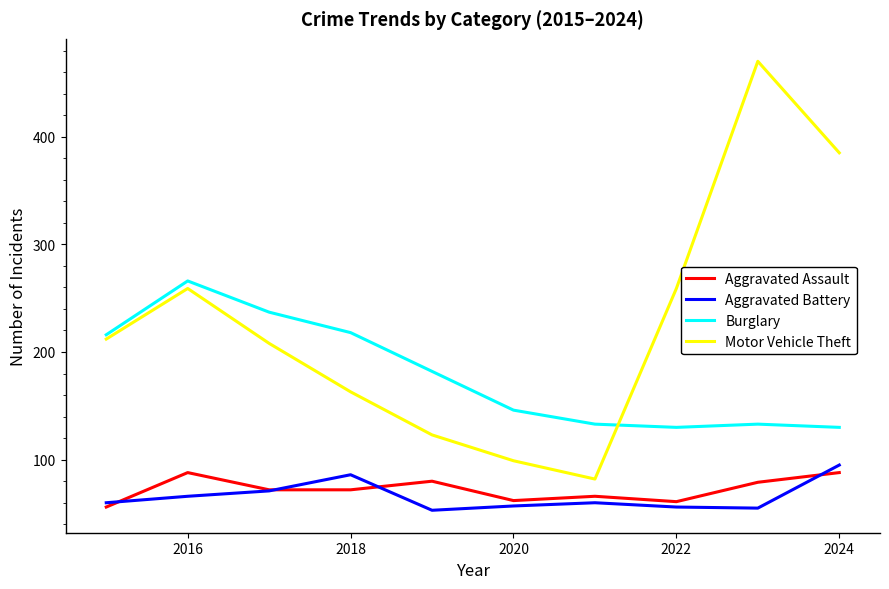

Which series has the widest spread of values?

Motor Vehicle Theft